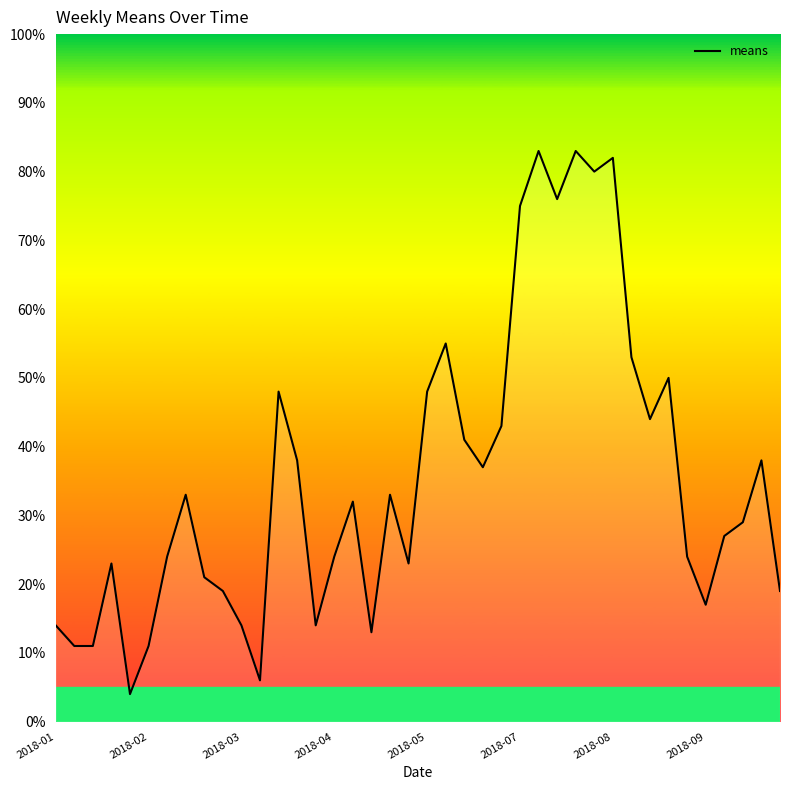

What is the difference between the maximum and minimum values?

79